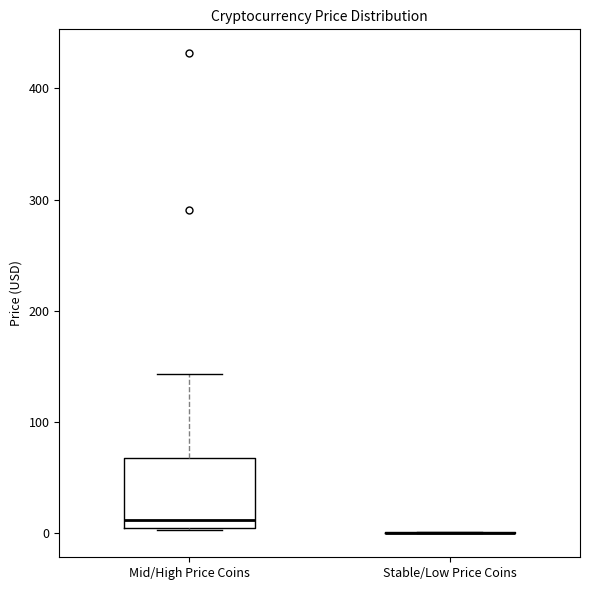

Comparing the boxes themselves (not the whiskers), which one is the tallest?

Mid/High Price Coins